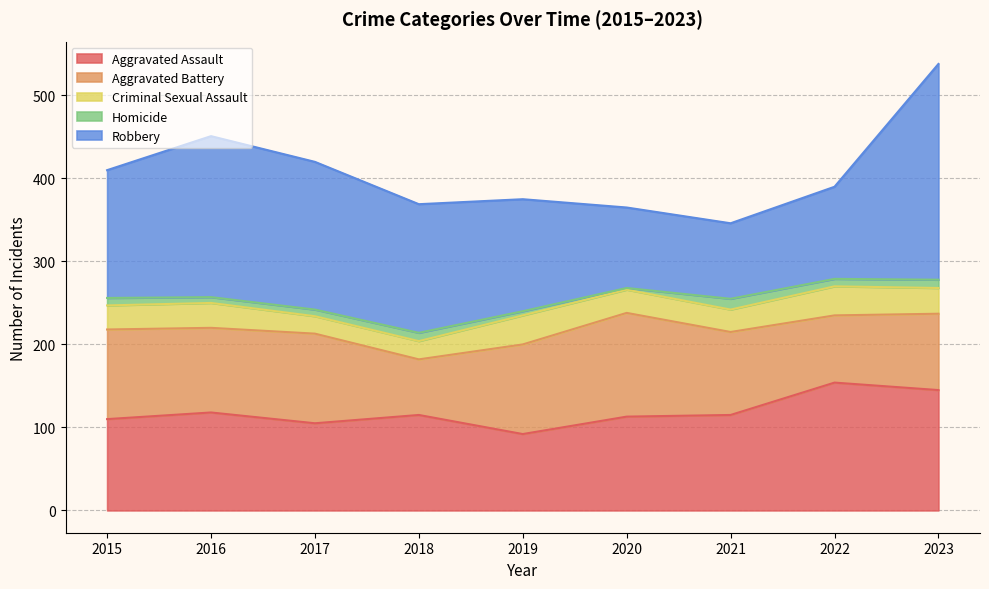

What is the difference between the second highest and second lowest values in the Aggravated Assault series?

40